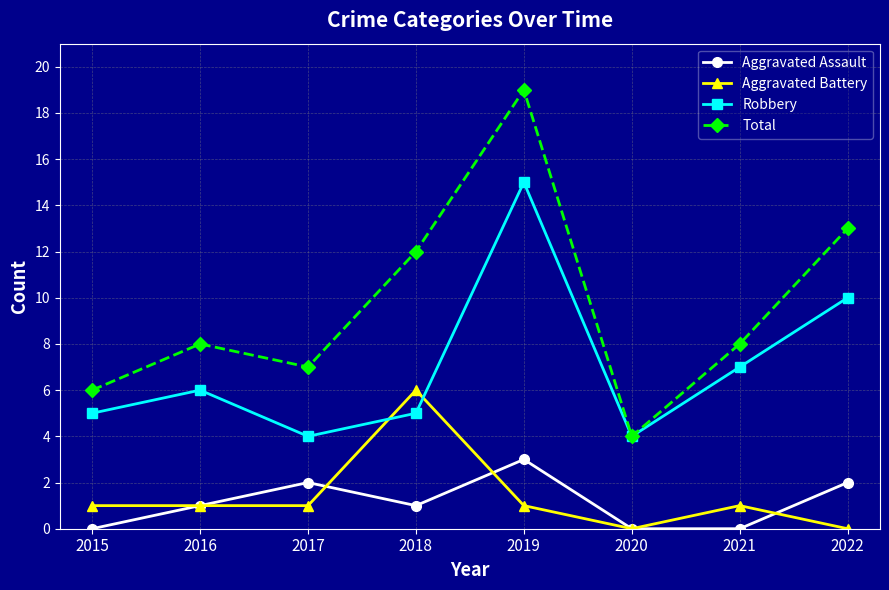

True or false: Robbery and Aggravated Assault cross at least once.

False